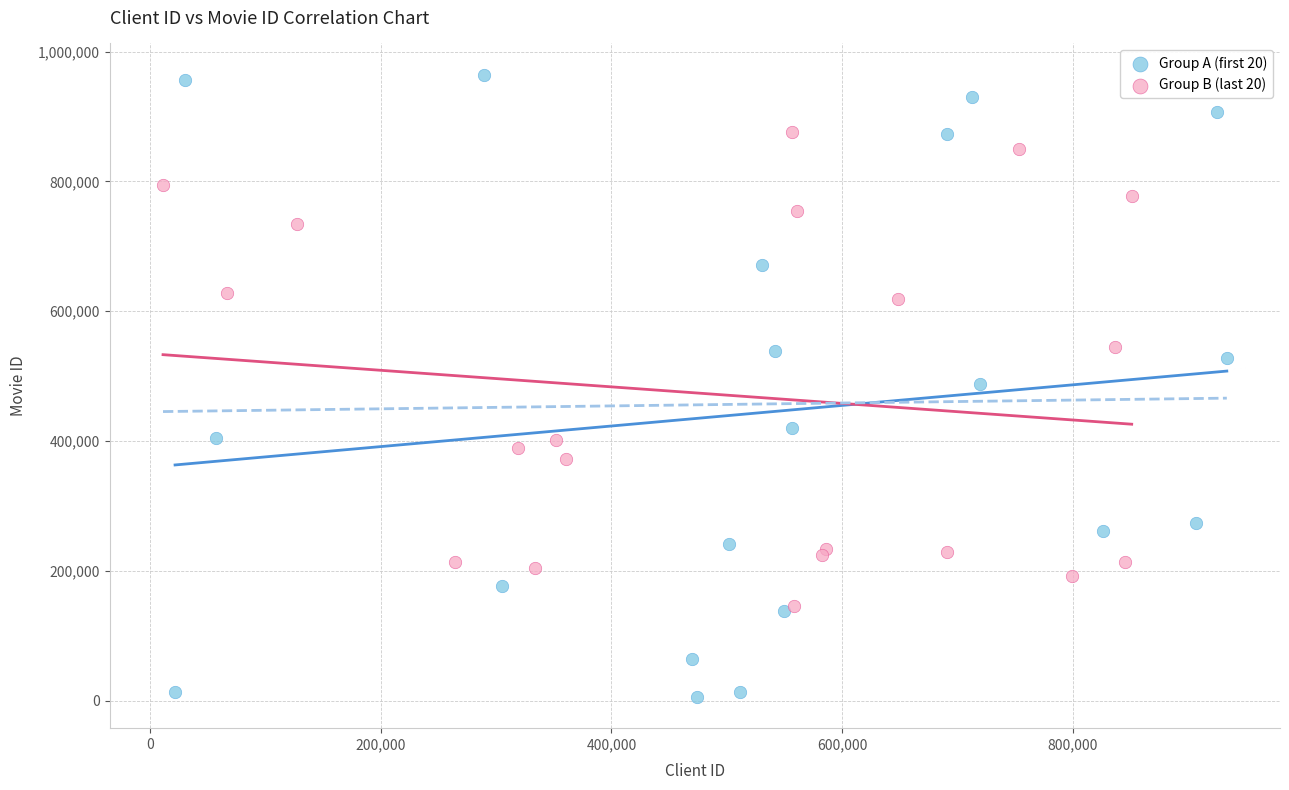

Which series has the largest Y range (max minus min)?

Group A (first 20)